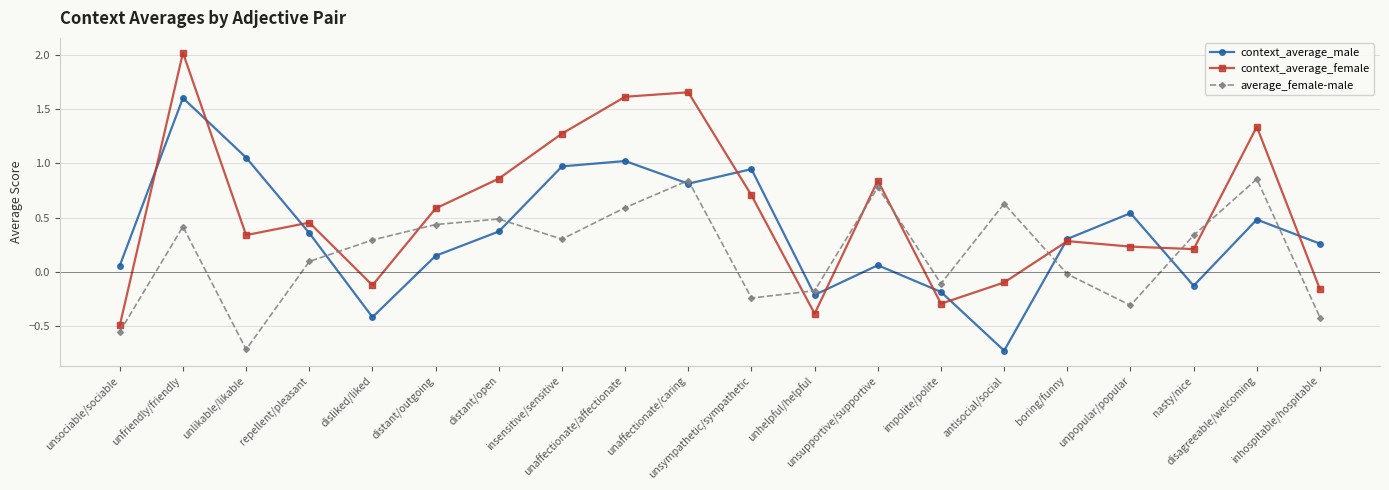

The context_average_female series shows 1.7 at insensitive/sensitive. True or false?

False